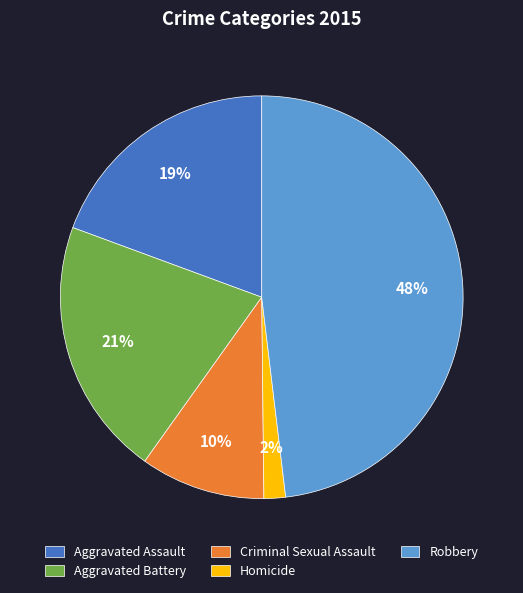

Which category has the smallest portion of the pie?

Homicide